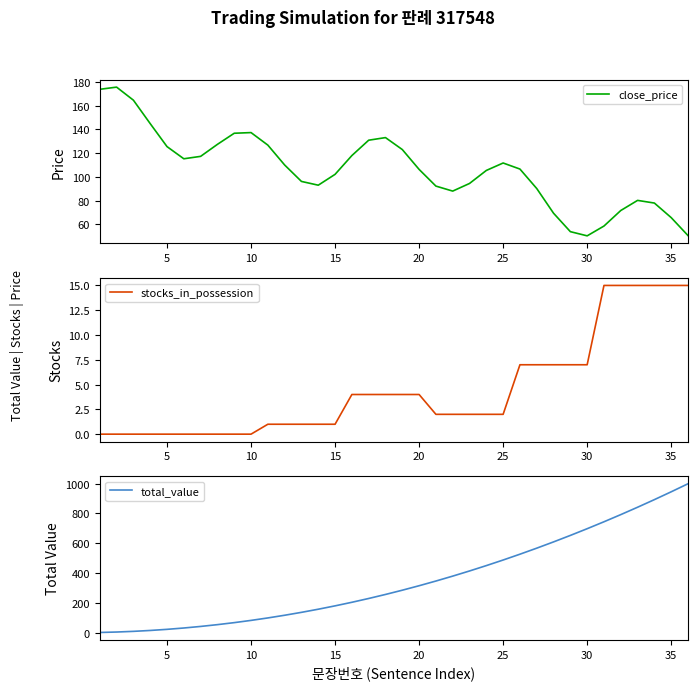

True or false: stocks_in_possession and close_price intersect in this chart.

False